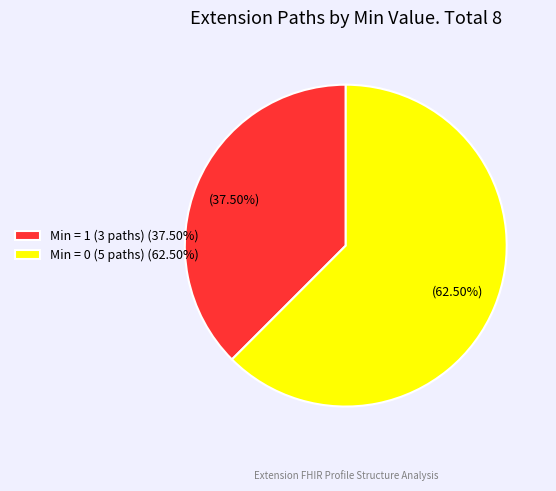

How many slices are in this pie chart?

2